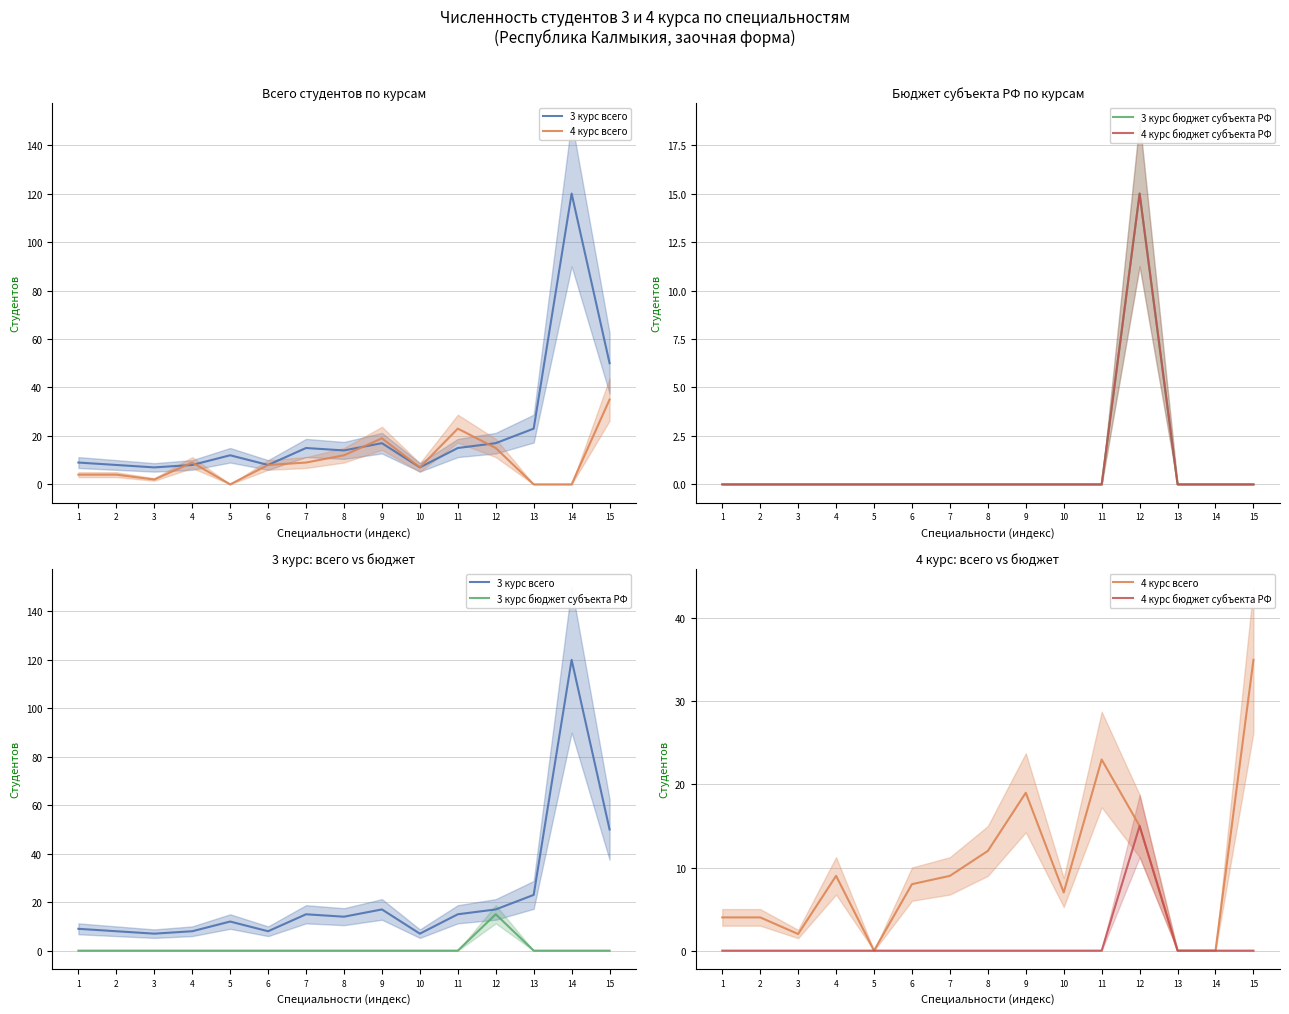

How many lines are shown in the chart?

4